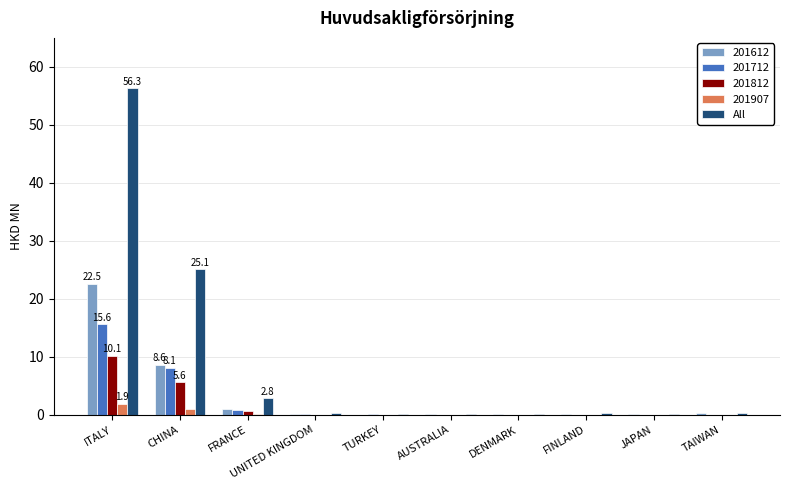

Which series changed the most between CHINA and TAIWAN?

All